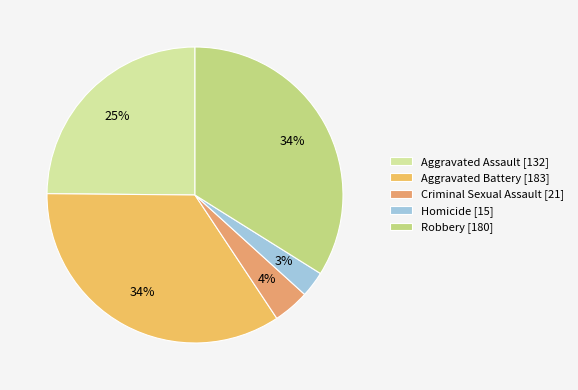

How many segments does this pie chart have?

5